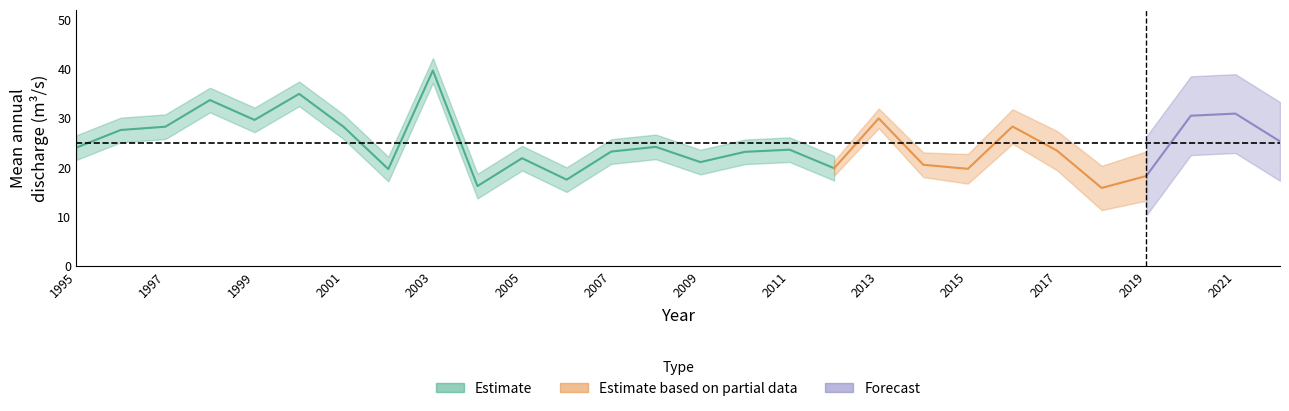

True or false: the data shows 23.6 at 2011.

True